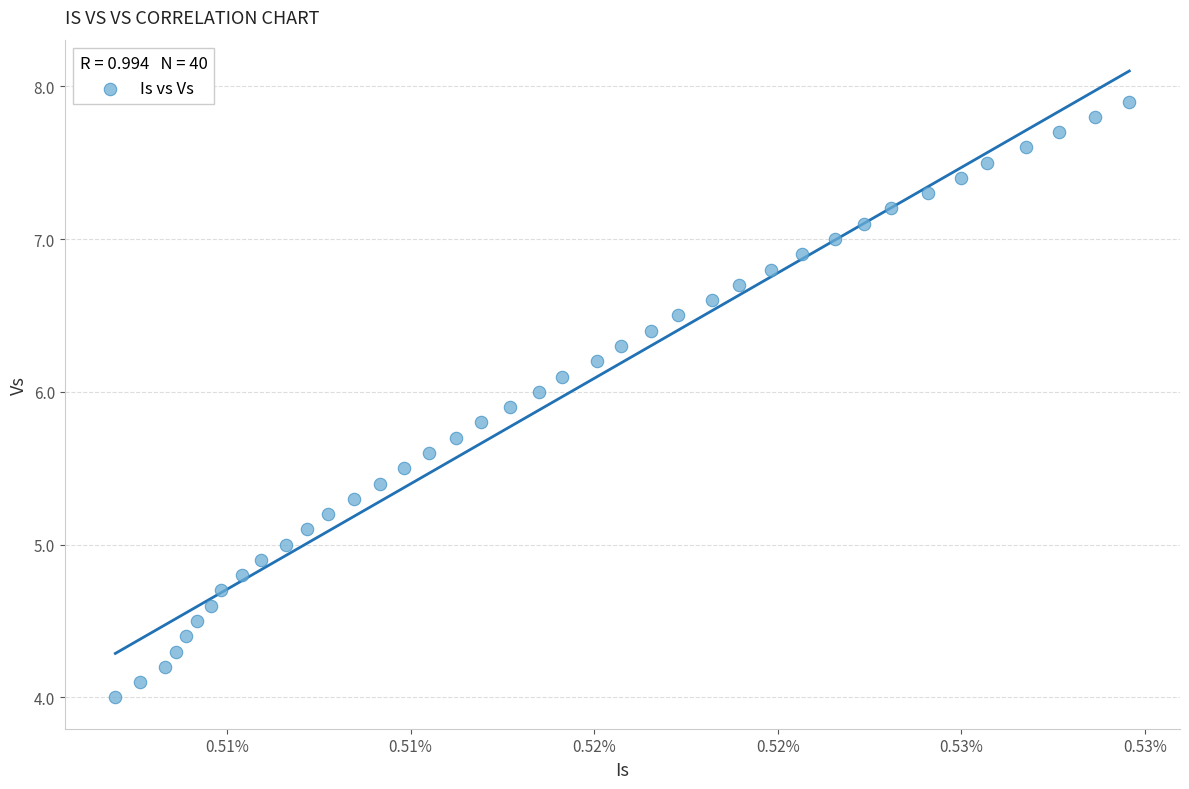

What is the range of Y values (max minus min)?

3.9